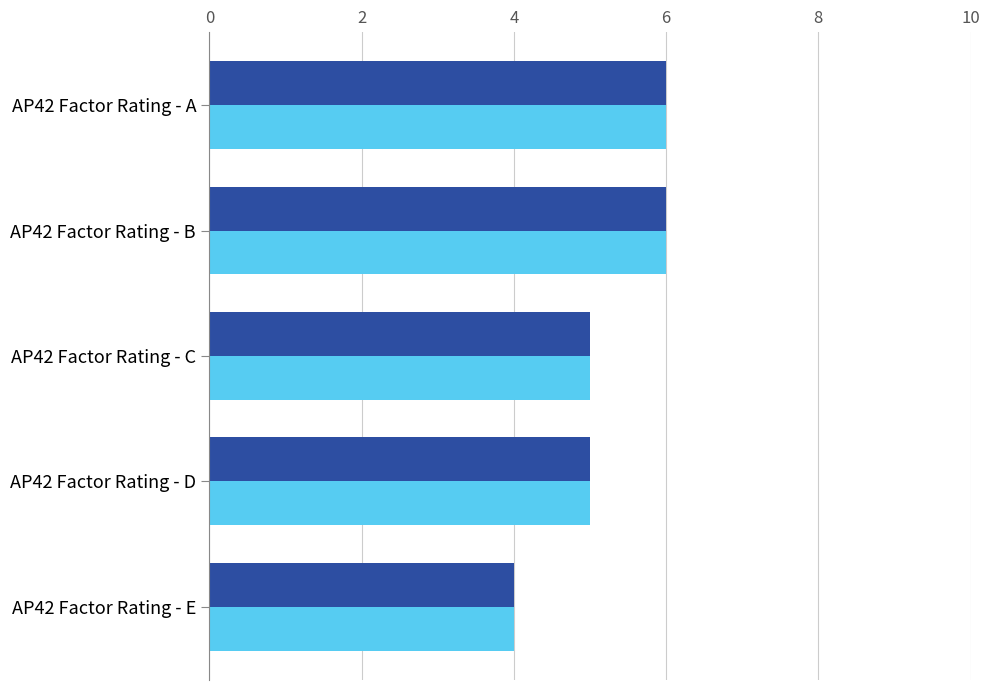

What is the minimum value shown in the chart?

4